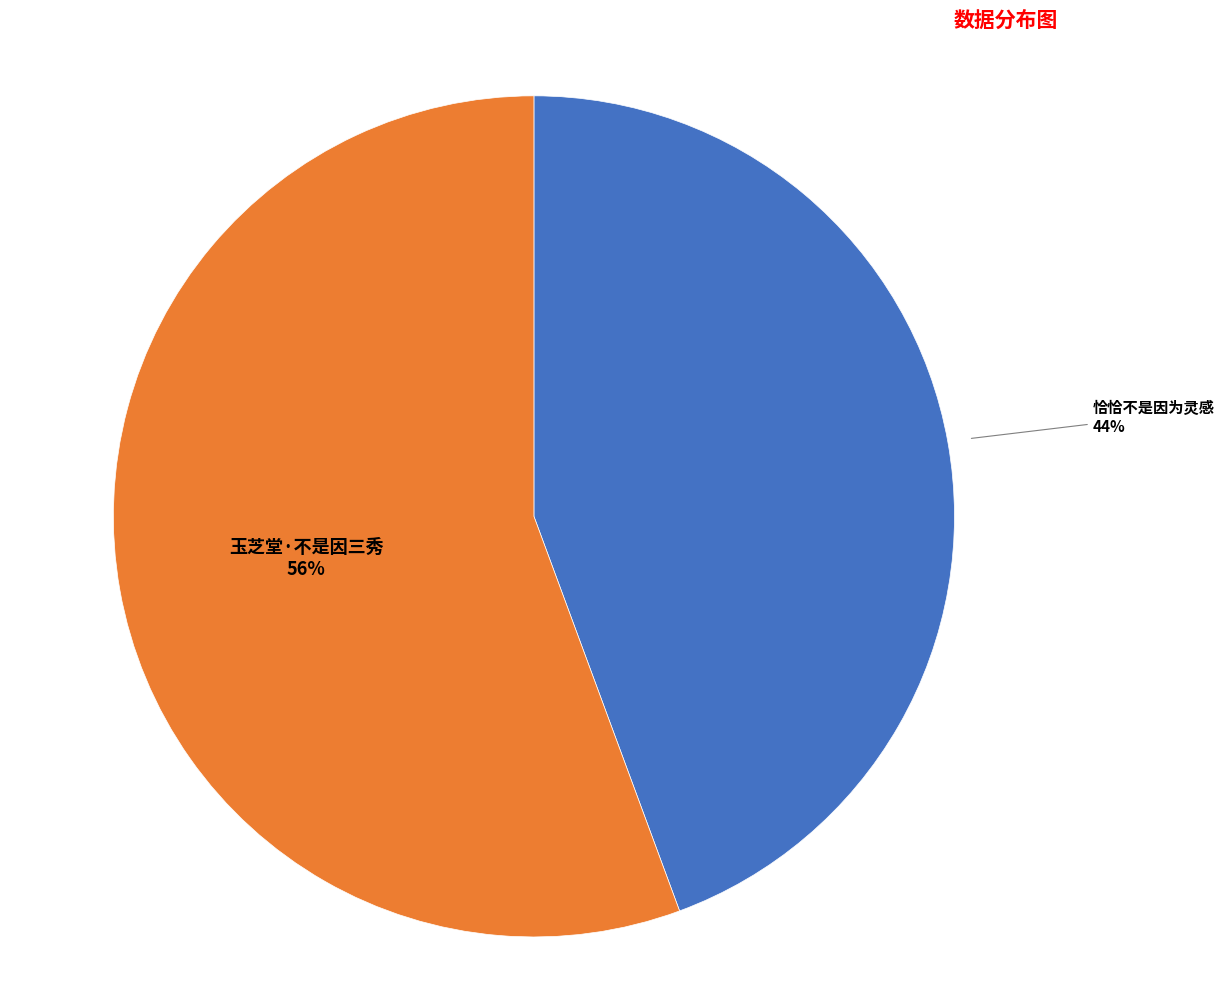

Is the sum of 玉芝堂·不是因三秀 and 恰恰不是因为灵感 greater than half?

Yes